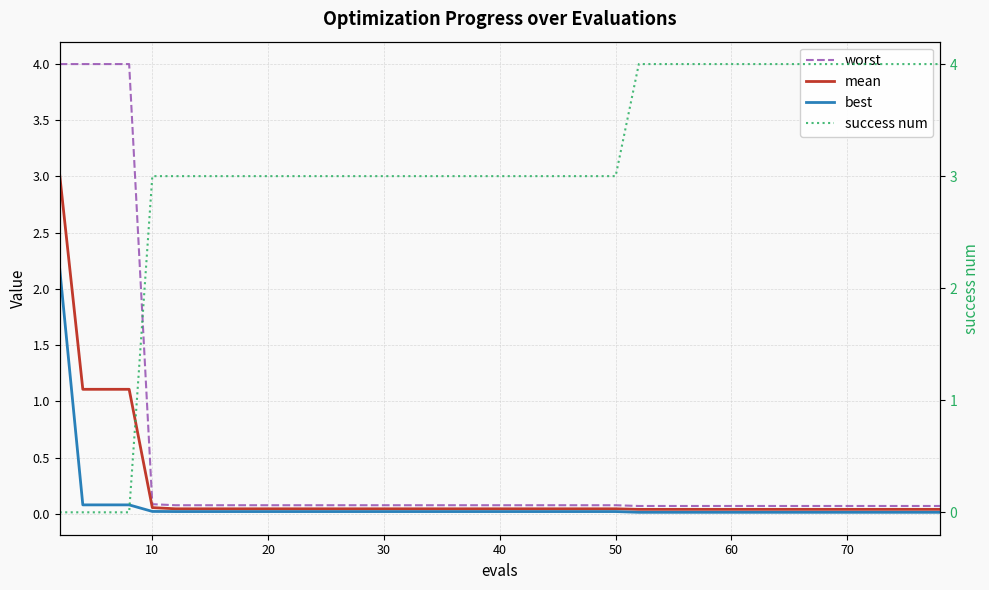

Reading left to right, what are all the values shown in this chart?

worst: 4.0	4.0	4.0	4.0	0.1	0.1	0.1	0.1	0.1	0.1	0.1	0.1	0.1	0.1	0.1	0.1	0.1	0.1	0.1	0.1	0.1	0.1	0.1	0.1	0.1	0.1	0.1	0.1	0.1	0.1	0.1	0.1	0.1	0.1	0.1	0.1	0.1	0.1	0.1	0.1
mean: 3.0	1.1	1.1	1.1	0.1	0.0	0.0	0.0	0.0	0.0	0.0	0.0	0.0	0.0	0.0	0.0	0.0	0.0	0.0	0.0	0.0	0.0	0.0	0.0	0.0	0.0	0.0	0.0	0.0	0.0	0.0	0.0	0.0	0.0	0.0	0.0	0.0	0.0	0.0	0.0
best: 2.2	0.1	0.1	0.1	0.0	0.0	0.0	0.0	0.0	0.0	0.0	0.0	0.0	0.0	0.0	0.0	0.0	0.0	0.0	0.0	0.0	0.0	0.0	0.0	0.0	0.0	0.0	0.0	0.0	0.0	0.0	0.0	0.0	0.0	0.0	0.0	0.0	0.0	0.0	0.0
success num: 0.0	0.0	0.0	0.0	3.0	3.0	3.0	3.0	3.0	3.0	3.0	3.0	3.0	3.0	3.0	3.0	3.0	3.0	3.0	3.0	3.0	3.0	3.0	3.0	3.0	4.0	4.0	4.0	4.0	4.0	4.0	4.0	4.0	4.0	4.0	4.0	4.0	4.0	4.0	4.0